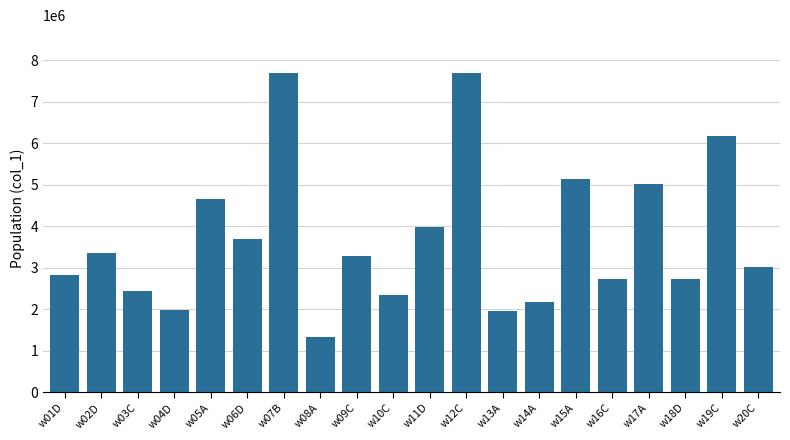

The value at w09C is 3291343. True or false?

True